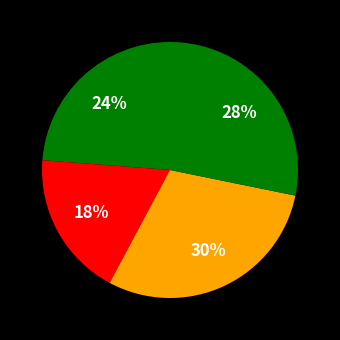

How many slices are in this pie chart?

4